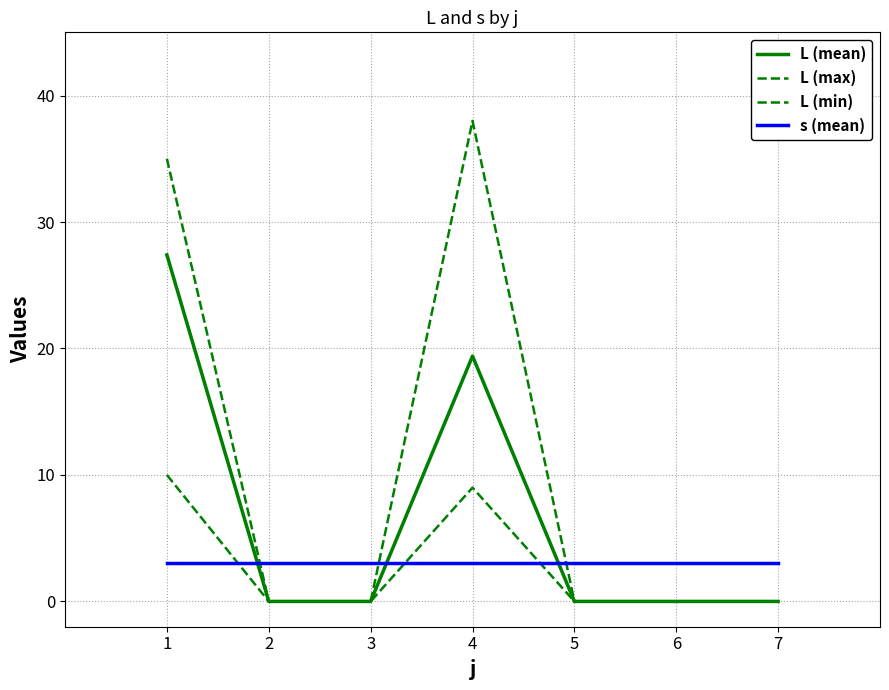

Reading left to right, list all the values displayed in this chart.

L (mean): 27.4	0.0	0.0	19.4	0.0	0.0	0.0
L (max): 35.0	0.0	0.0	38.0	0.0	0.0	0.0
L (min): 10.0	0.0	0.0	9.0	0.0	0.0	0.0
s (mean): 3.0	3.0	3.0	3.0	3.0	3.0	3.0